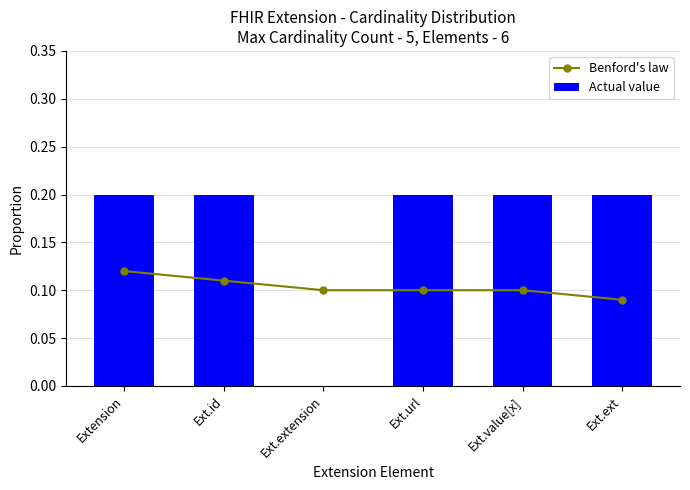

List the series in order of their peak value, lowest first.

Benford's law, Actual value